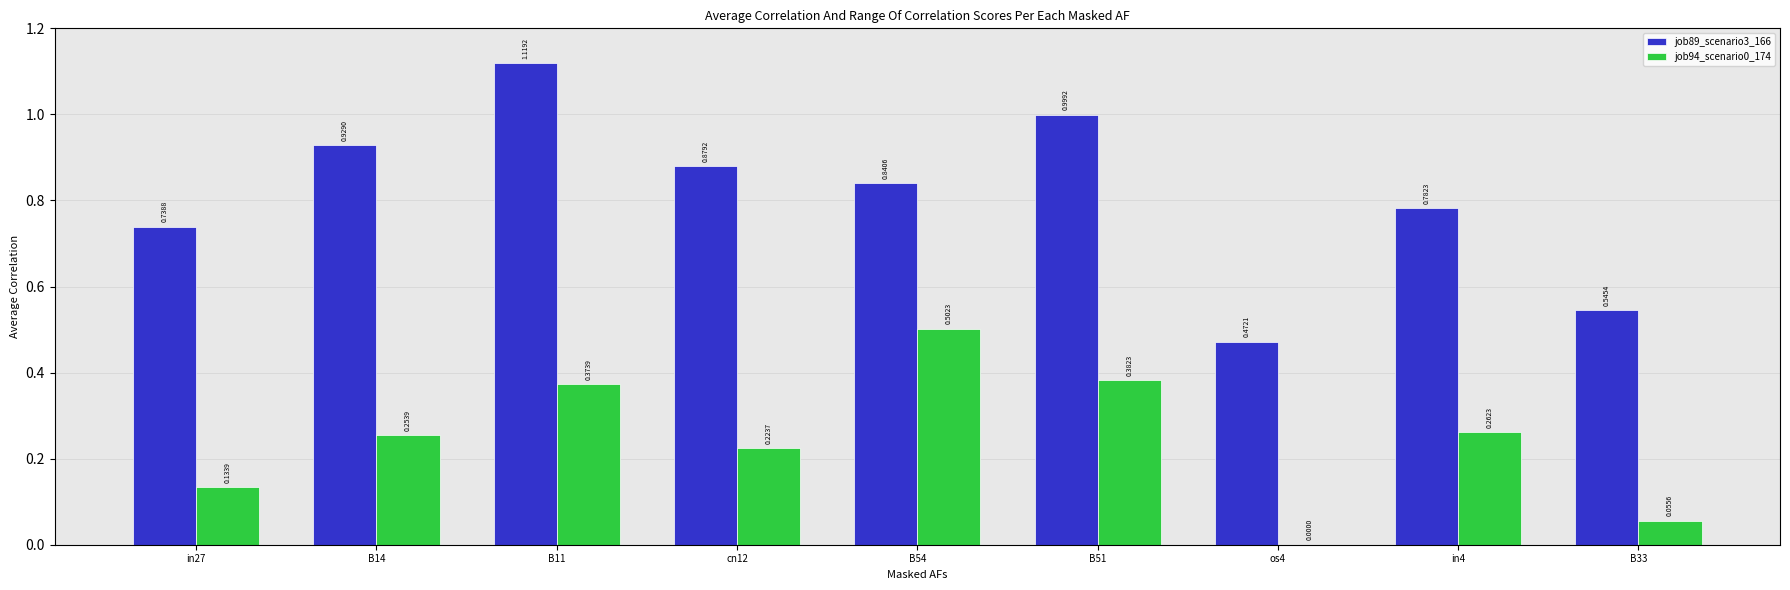

Between B54 and B33, which series saw the biggest shift?

job94_scenario0_174